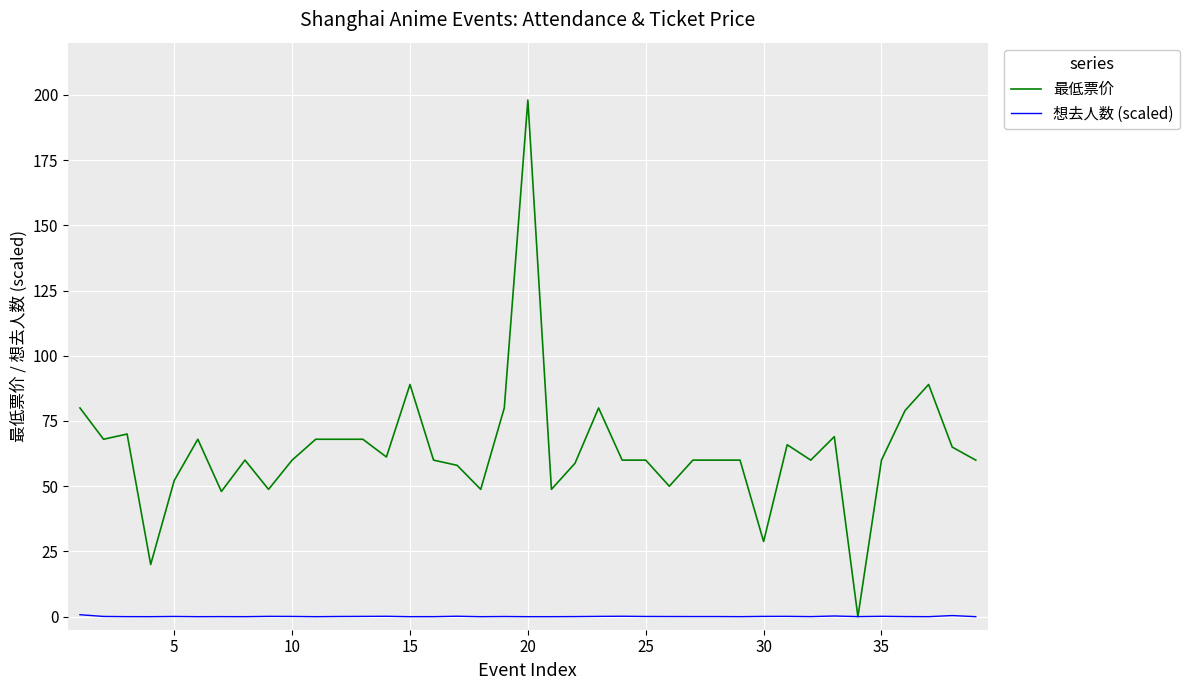

Which series has the widest spread of values?

最低票价